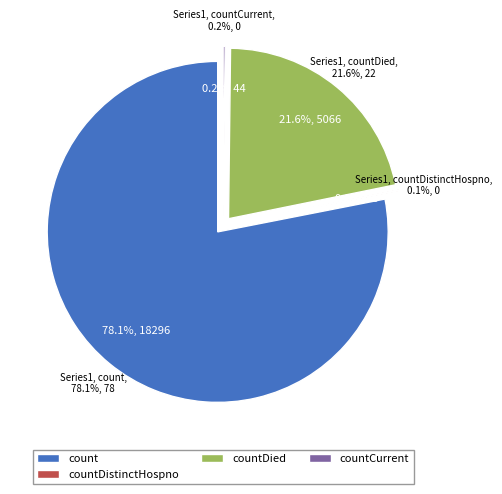

Is there a majority slice in this chart?

Yes